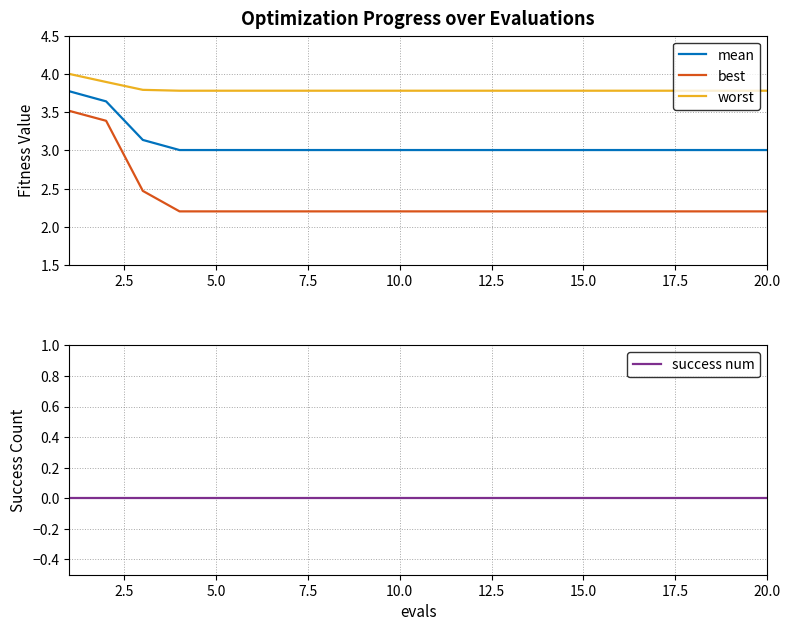

What value does the worst series have at 20.0?

3.8